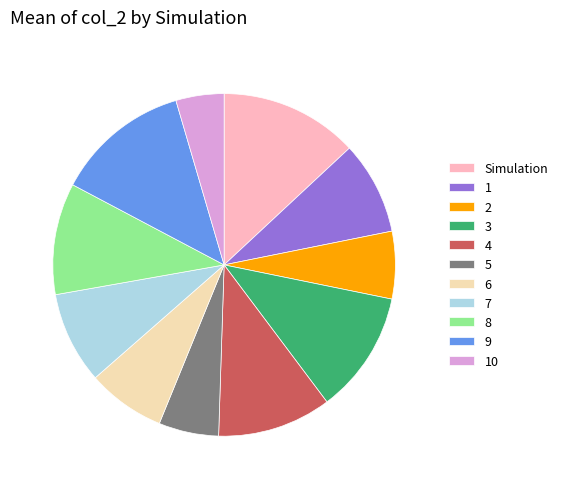

Which category has the smallest portion of the pie?

10